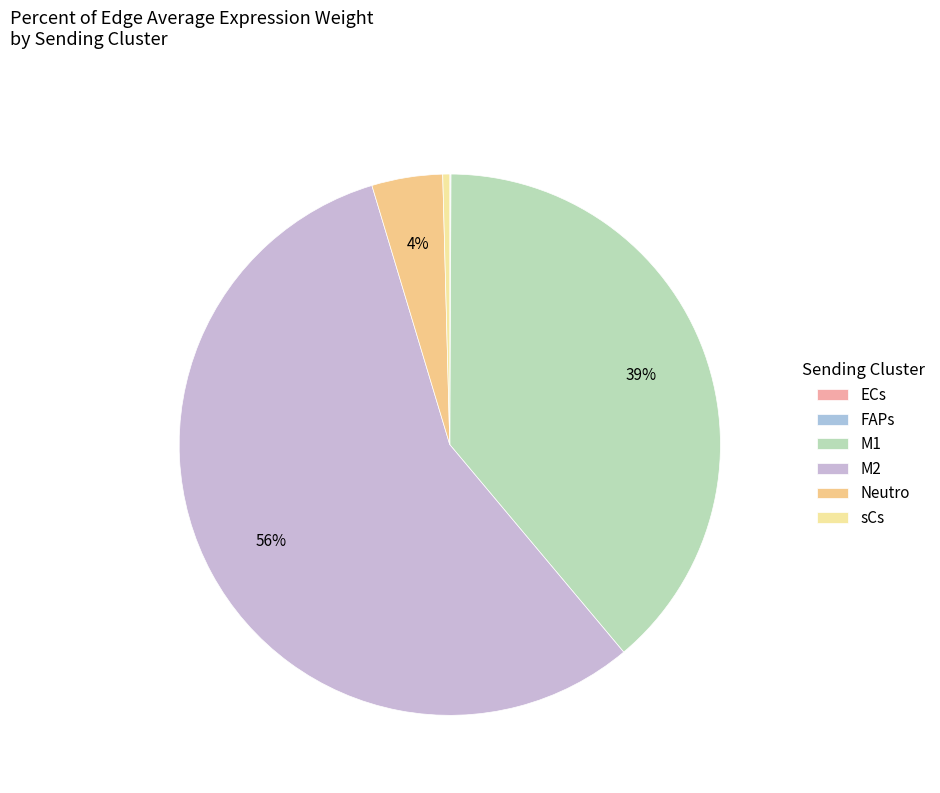

To the nearest percent, what is the combined percentage of ECs and M1?

39%